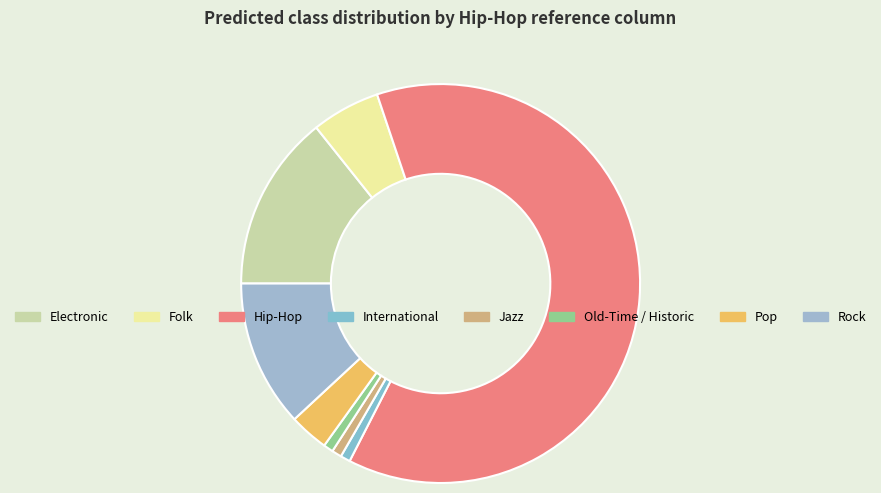

What percentage is NOT represented by Rock?

88.1%